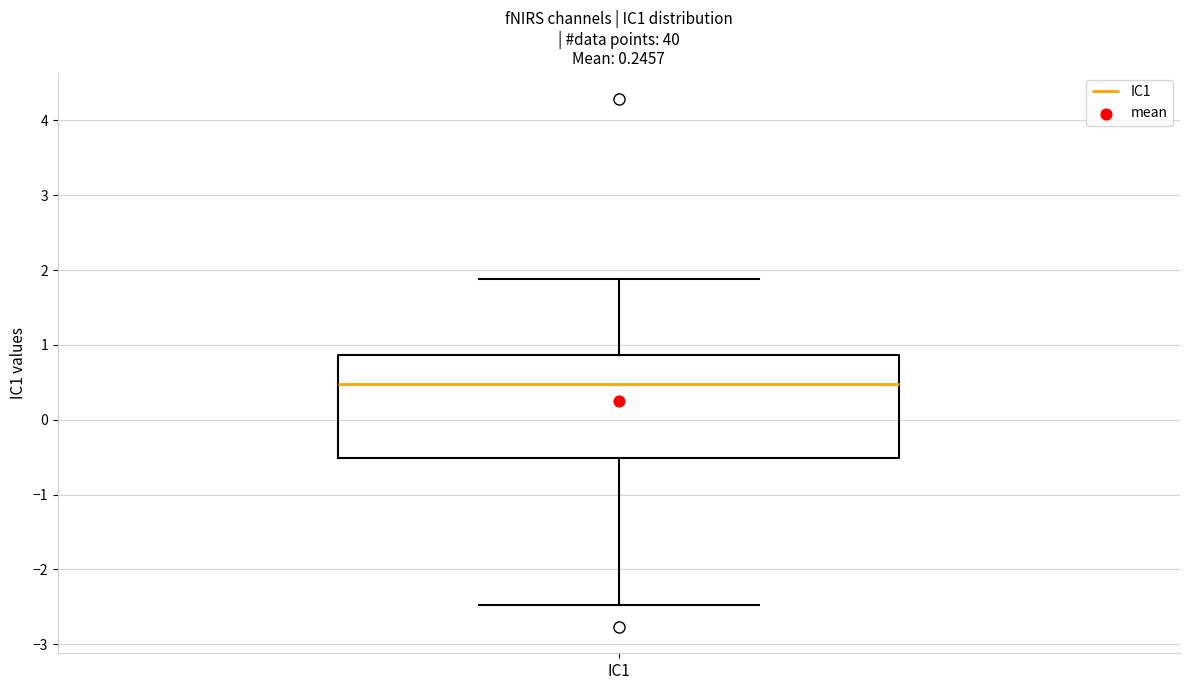

Read this box plot against the y-axis: the position of the median line, the range covered by the box, and the ends of both whiskers. The values are not printed on the chart, so give them approximately, as read against the axis.

median 0.5, box -0.5 to 0.9, whiskers -2.5 to 1.9